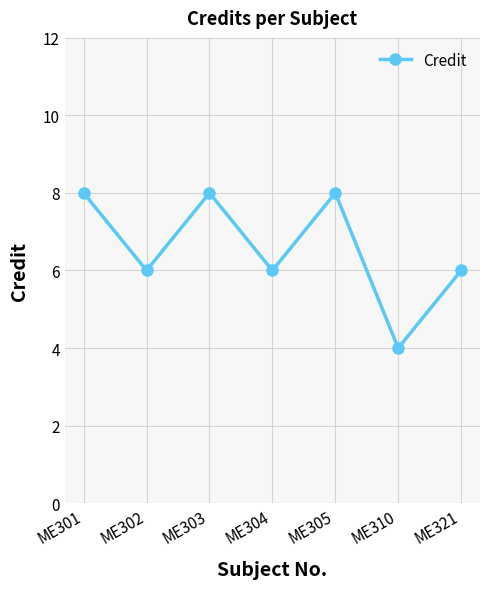

What is the value of the 6th point from the left?

4